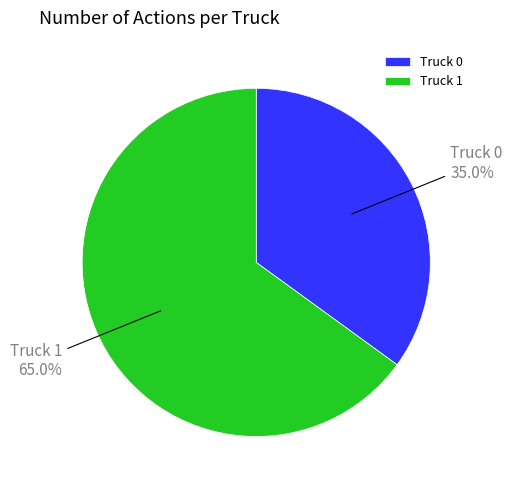

What percentage is the Truck 0 slice, to the nearest percent?

35%